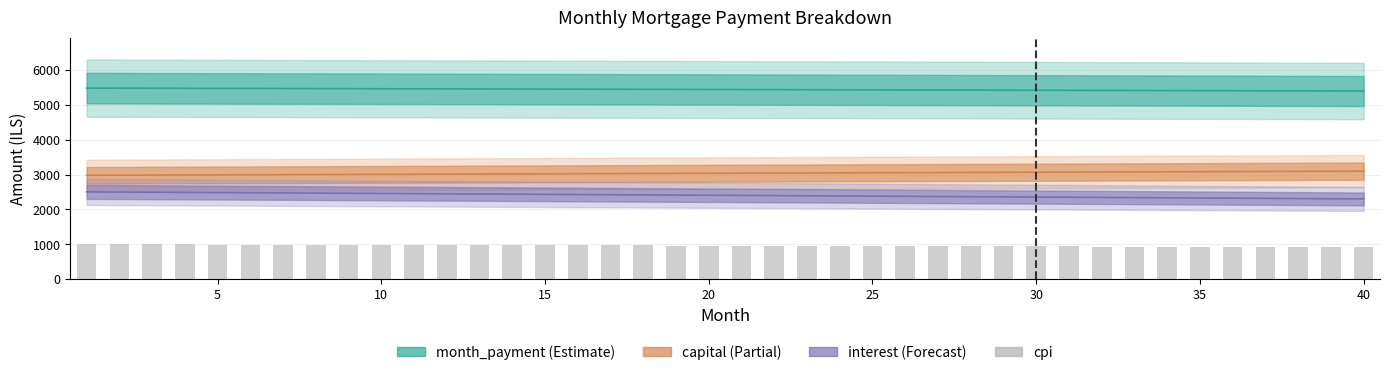

Is it true that the value at 18 is 300.1?

False